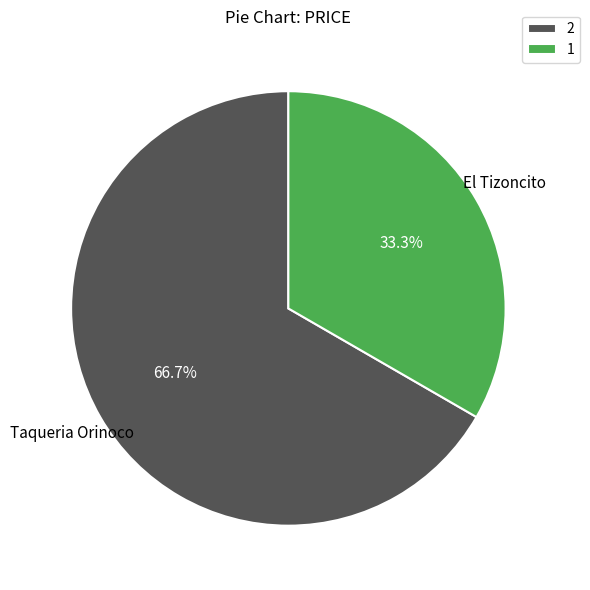

Is 1 the majority of the pie?

No